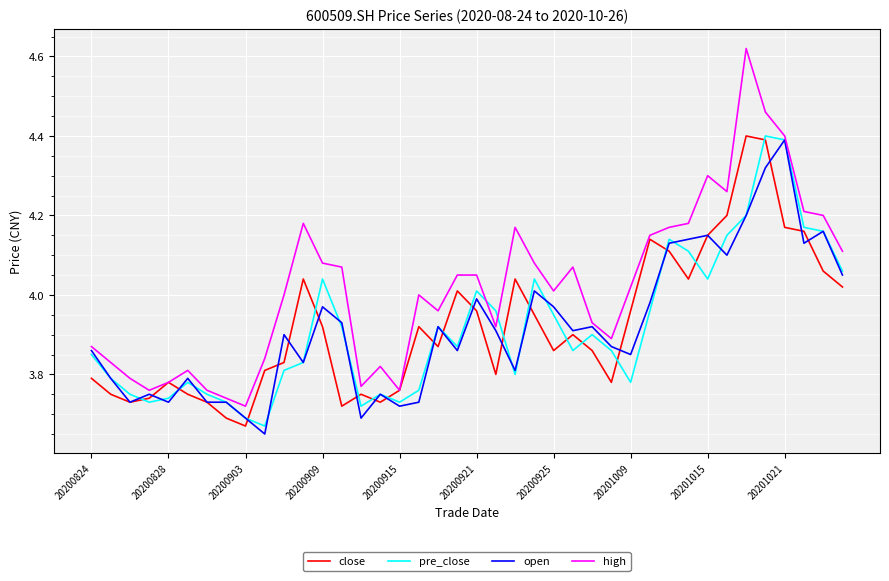

How many interior local peaks does the close series have?

9